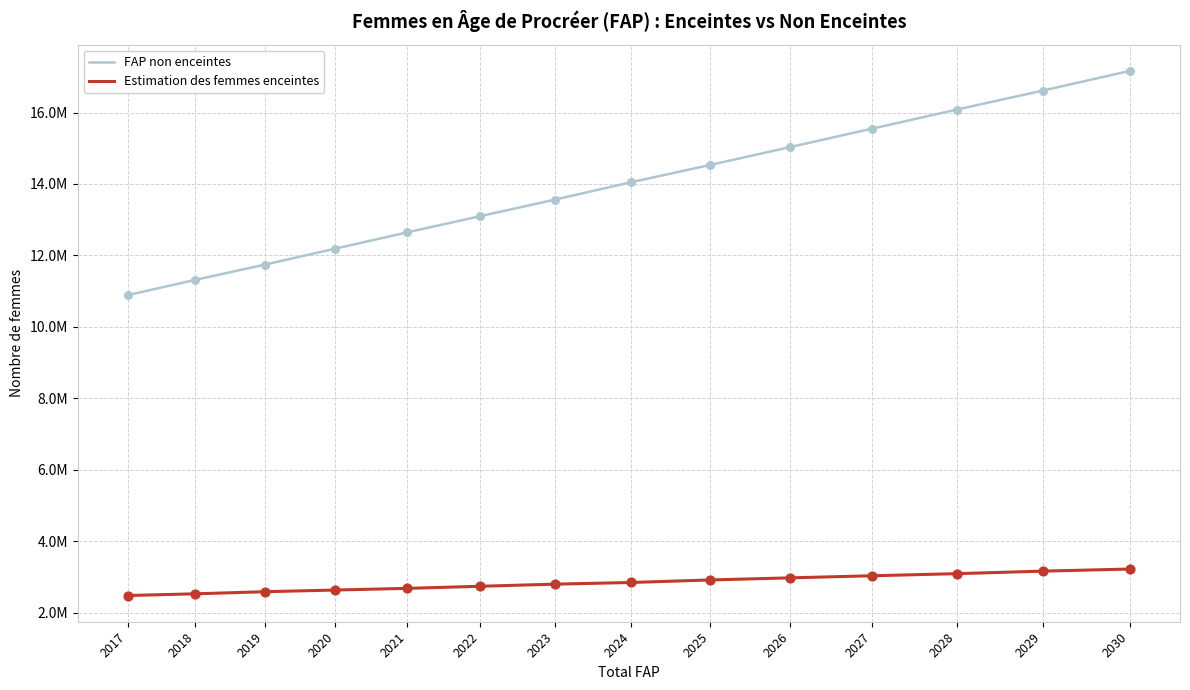

What are all the series names shown in the legend?

FAP non enceintes, Estimation des femmes enceintes